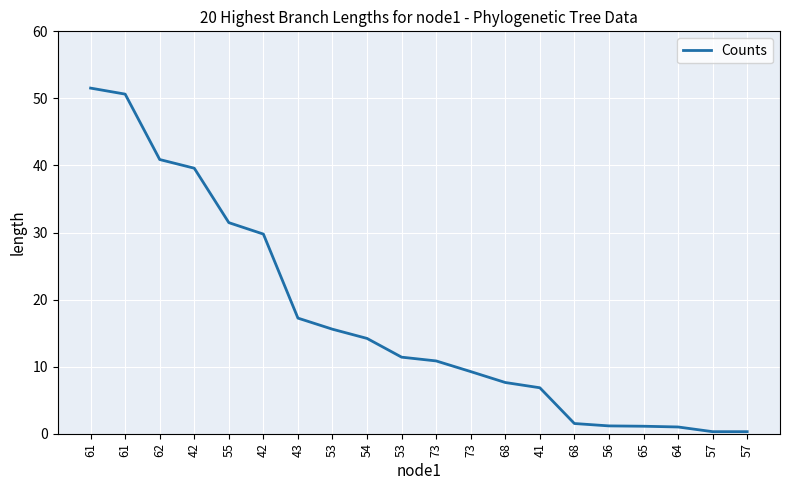

Rank the categories by value from highest to lowest.

61, 61, 62, 42, 55, 42, 43, 53, 54, 53, 73, 73, 68, 41, 68, 56, 65, 64, 57, 57